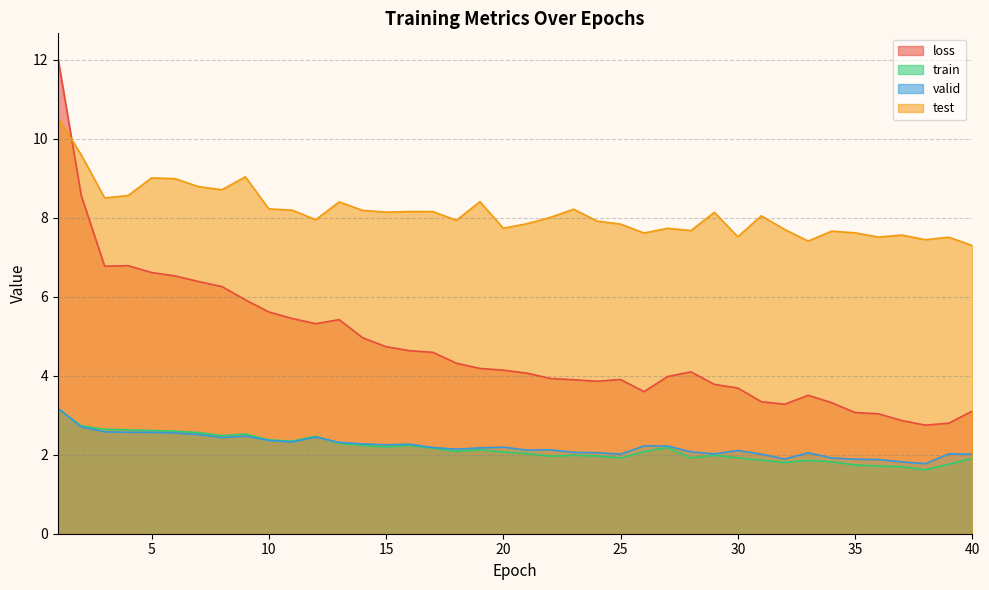

What is the minimum value shown in the chart?

1.6